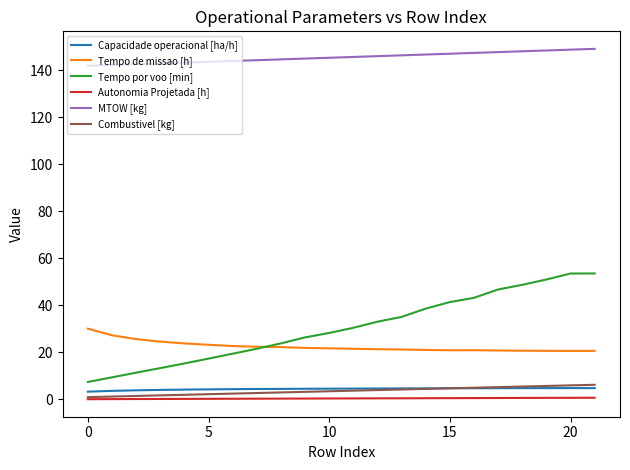

What is the maximum value for Tempo de missao [h]?

30.1